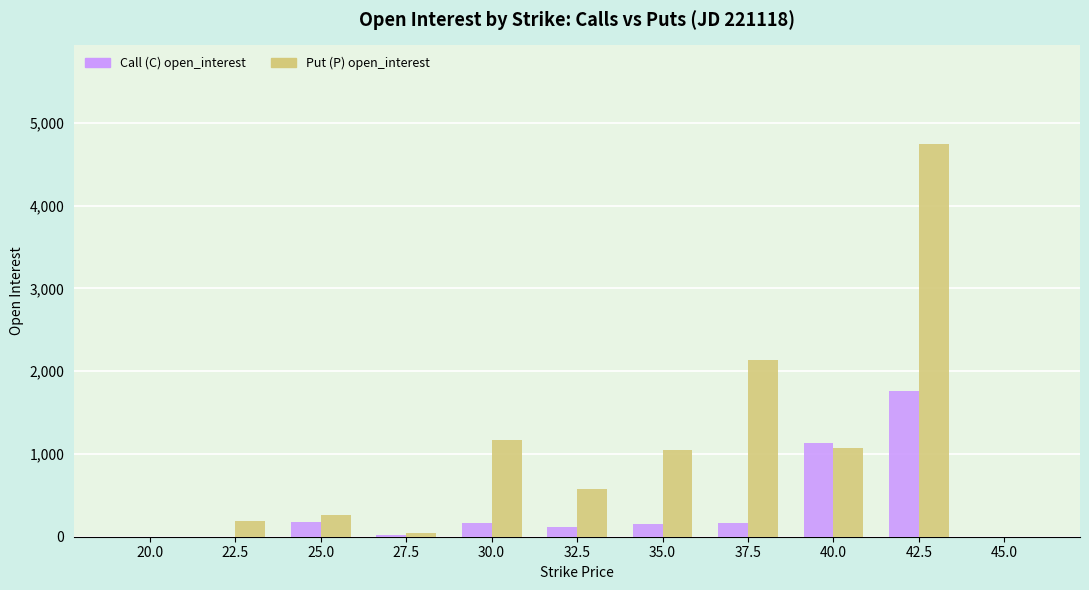

Is the value of Put (P) open_interest at 30.0 greater than the value of Call (C) open_interest at 30.0?

Yes